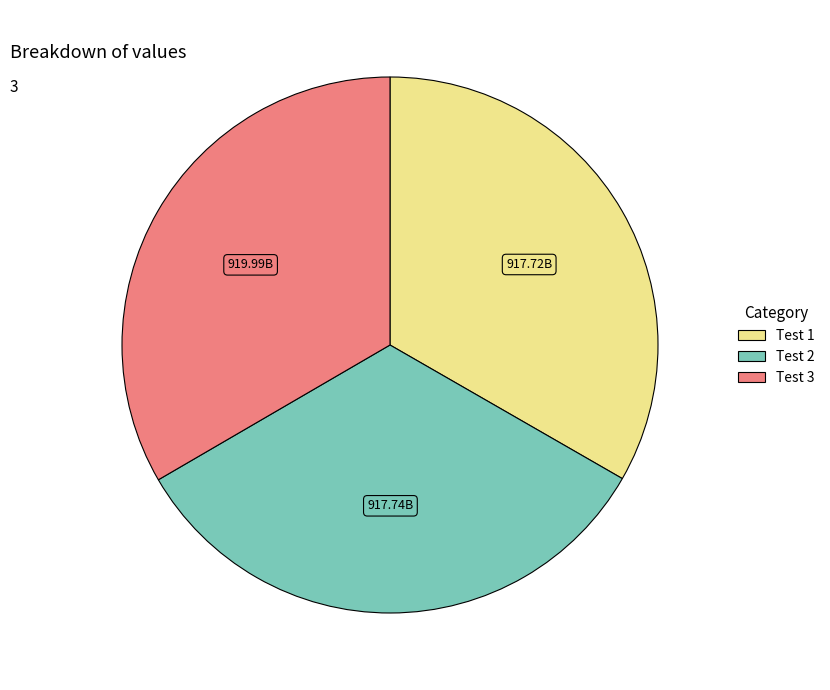

Combined, do Test 2 and Test 3 account for over 50%?

Yes